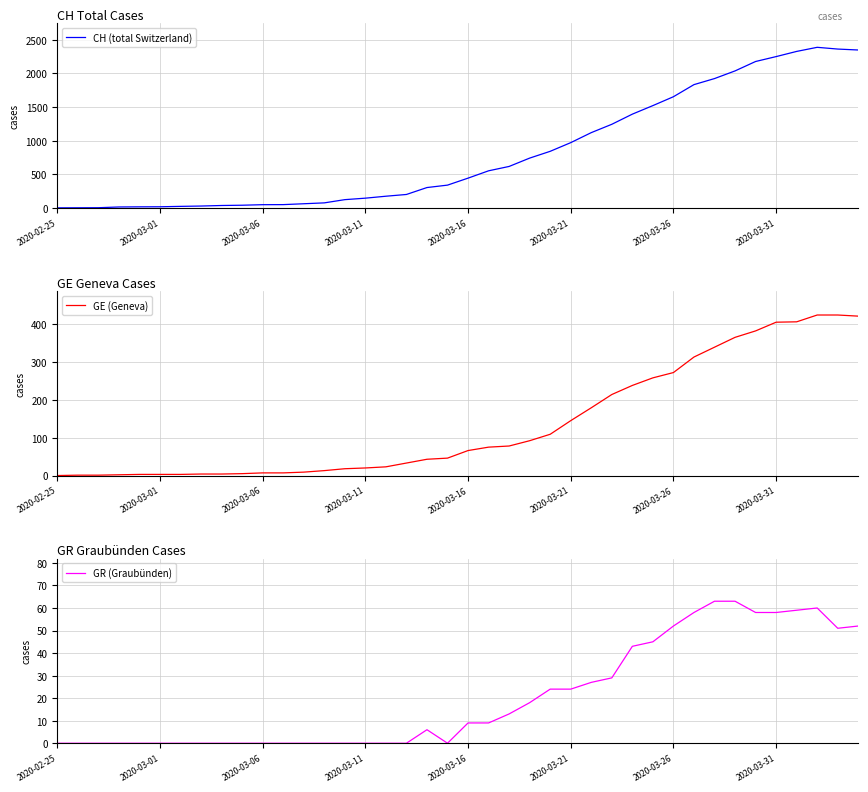

The value of CH (total Switzerland) at 8 is 35. True or false?

True